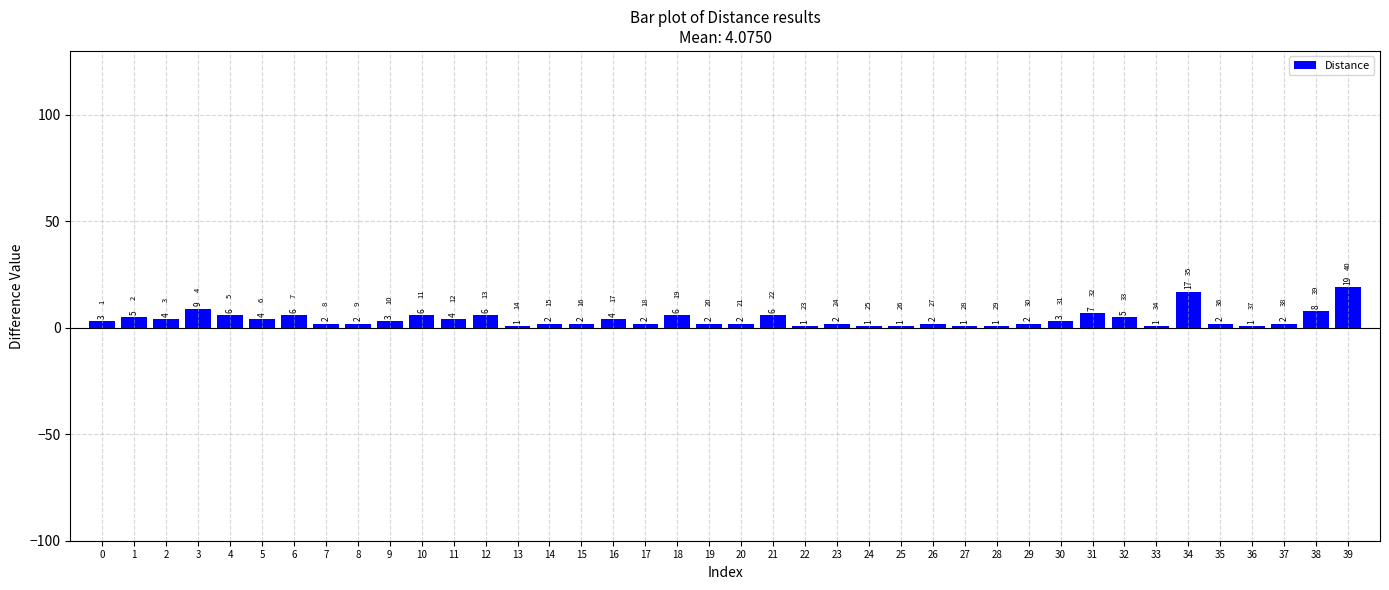

What is the smallest value displayed?

1